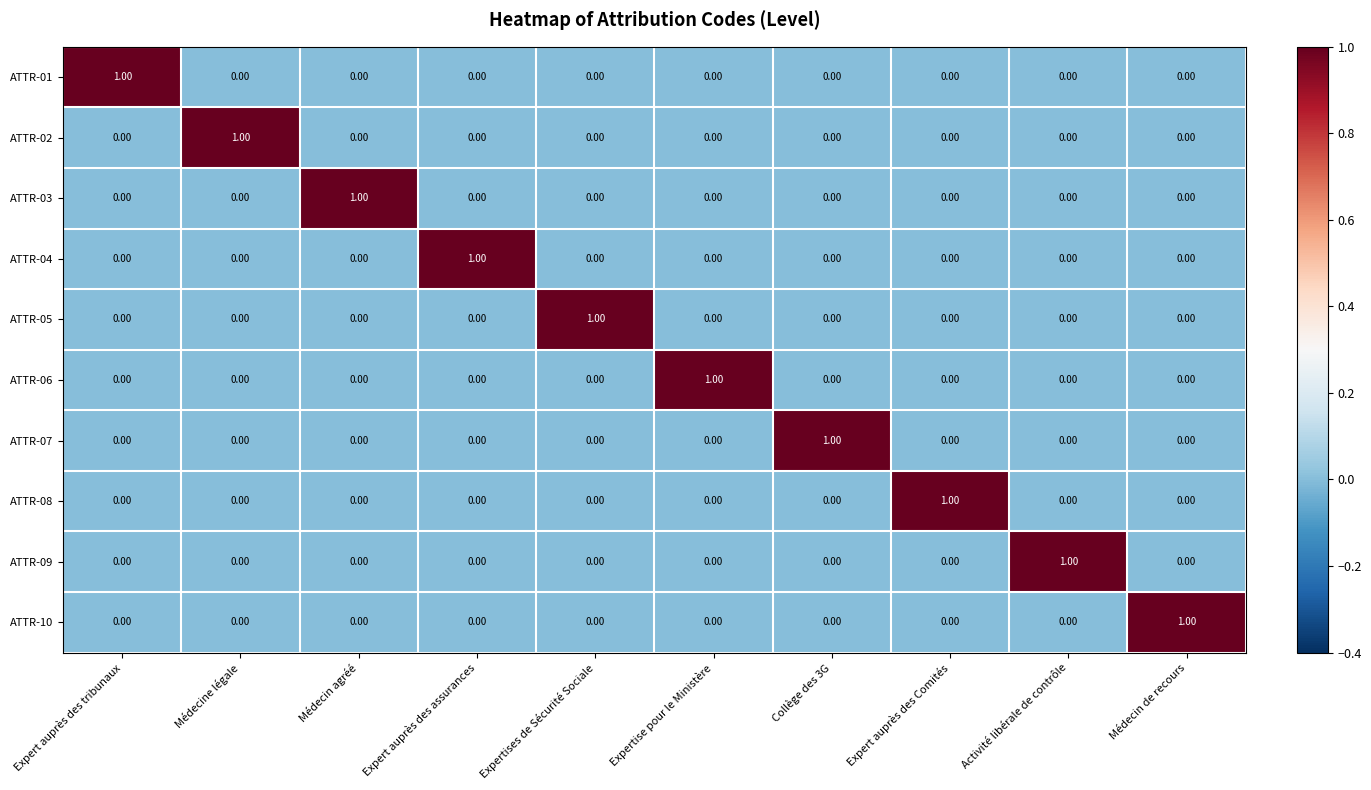

How many series are shown in this chart?

10